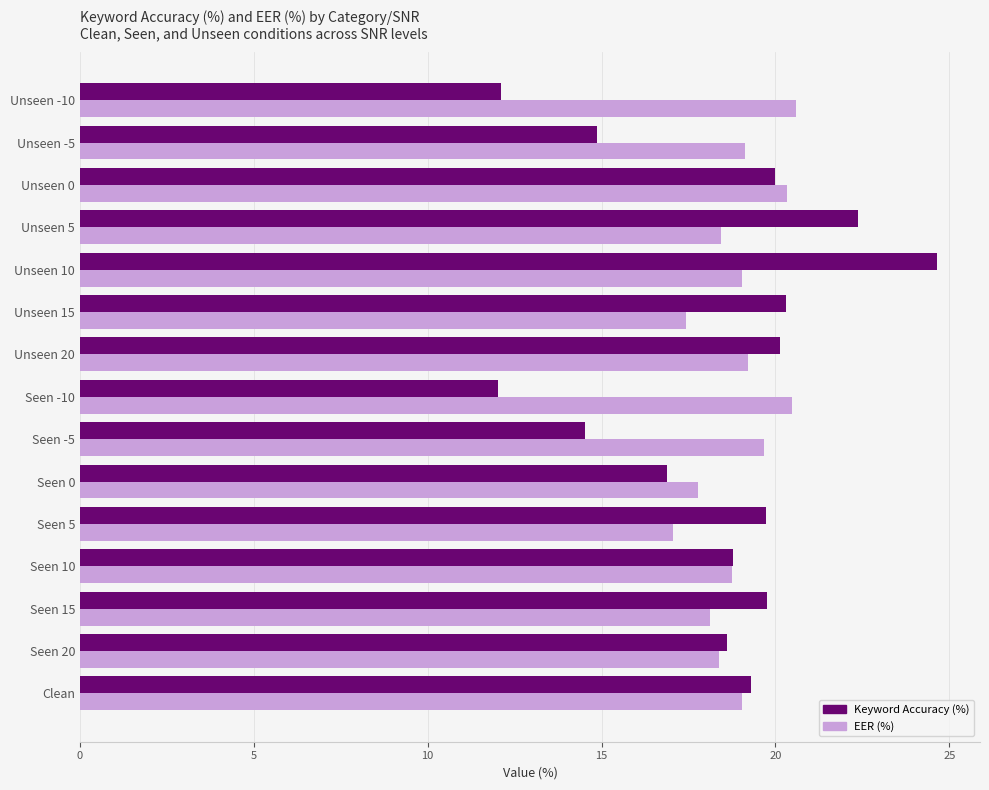

What is the difference between the maximum and minimum values in the EER (%) series?

3.5